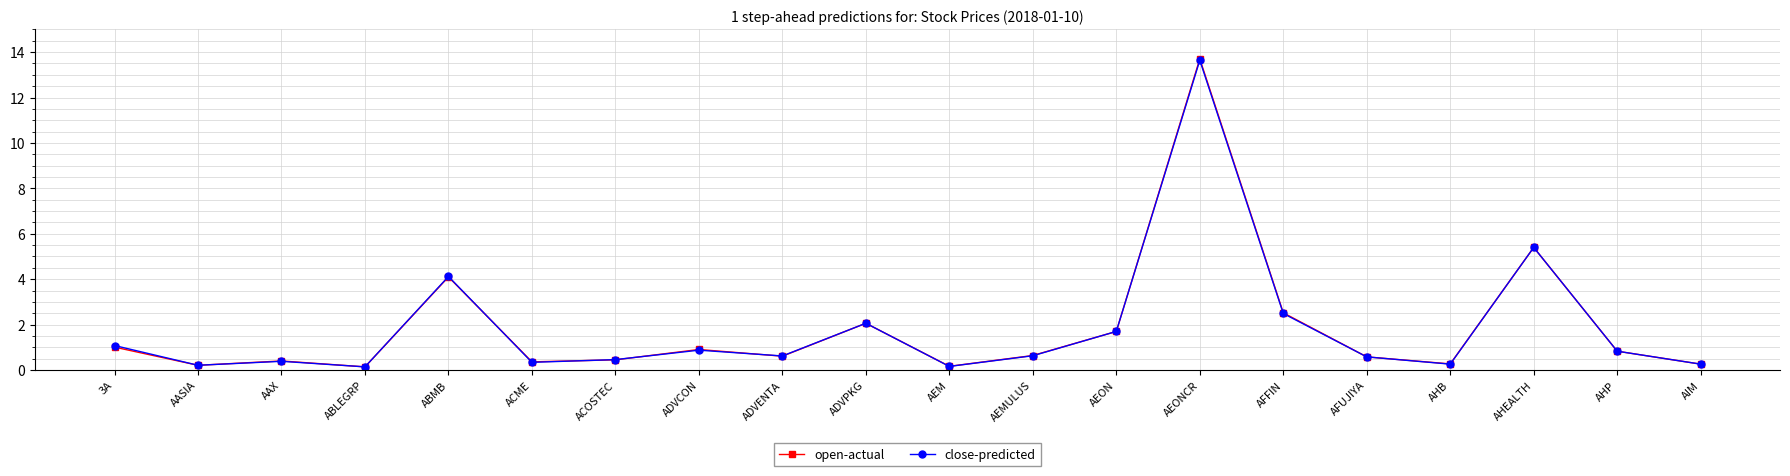

What value does the close-predicted series have at AHEALTH?

5.4